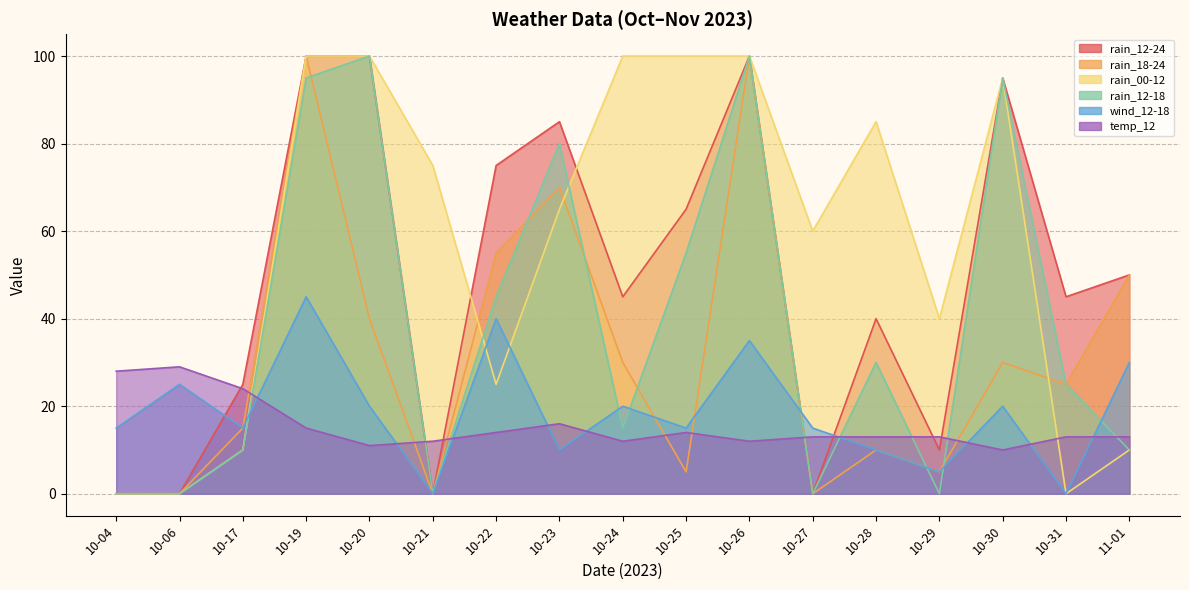

True or false: rain_12-18 and temp_12 intersect in this chart.

True